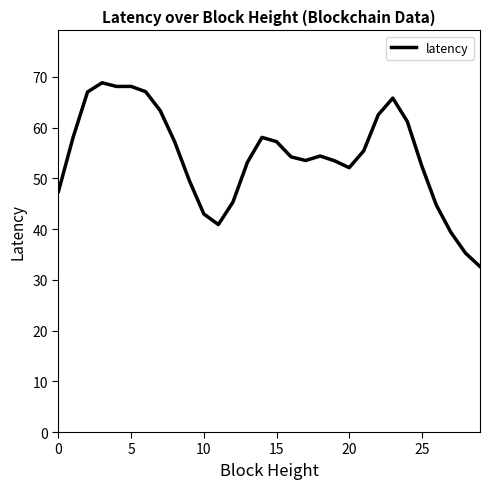

What is the smallest value displayed?

32.6